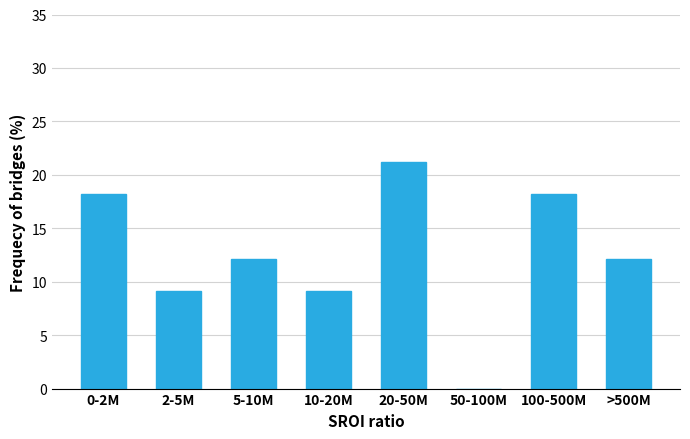

Reading left to right, list all the values displayed in this chart.

0-2M=18.2	2-5M=9.1	5-10M=12.1	10-20M=9.1	20-50M=21.2	50-100M=0.0	100-500M=18.2	>500M=12.1